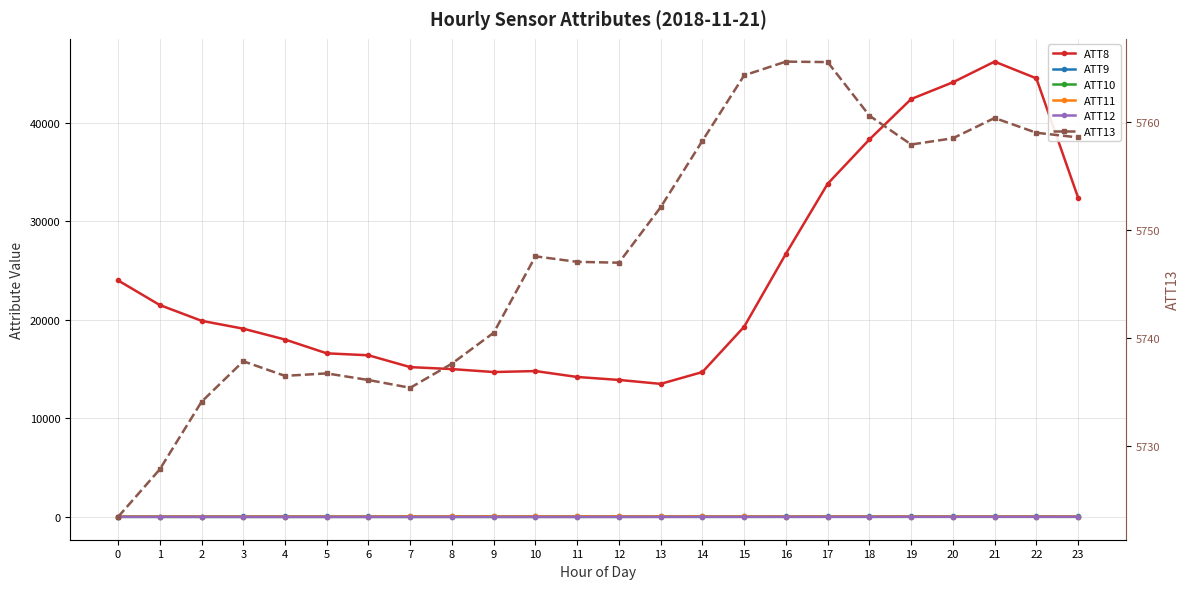

What is the value of the ATT9 point at the 10th from the left?

48.5